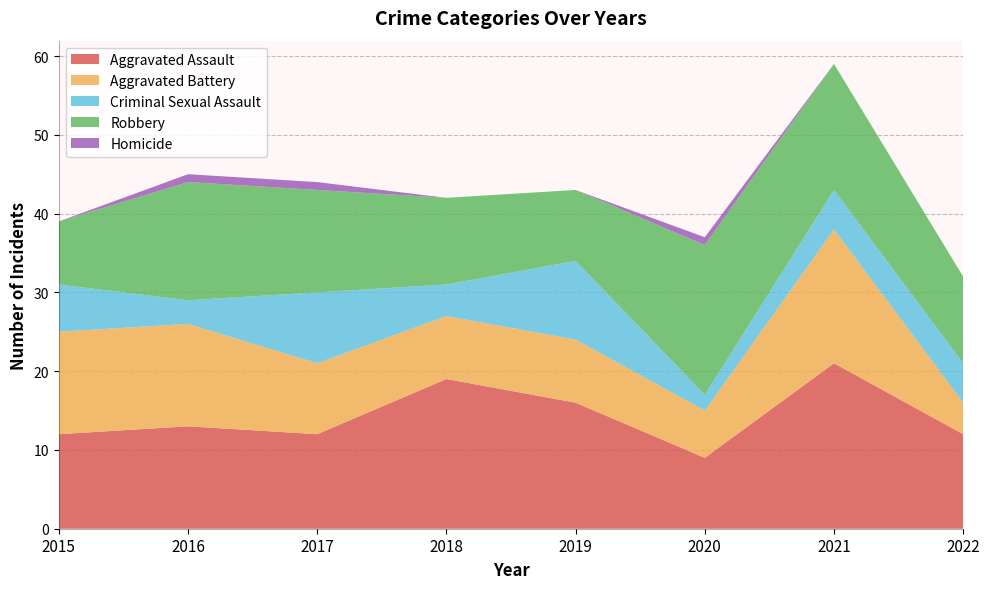

Reading left to right, what are all the values shown in this chart?

Aggravated Assault: 2015=12	2016=13	2017=12	2018=19	2019=16	2020=9	2021=21	2022=12
Aggravated Battery: 2015=13	2016=13	2017=9	2018=8	2019=8	2020=6	2021=17	2022=4
Criminal Sexual Assault: 2015=6	2016=3	2017=9	2018=4	2019=10	2020=2	2021=5	2022=5
Robbery: 2015=8	2016=15	2017=13	2018=11	2019=9	2020=19	2021=16	2022=11
Homicide: 2015=0	2016=1	2017=1	2018=0	2019=0	2020=1	2021=0	2022=0